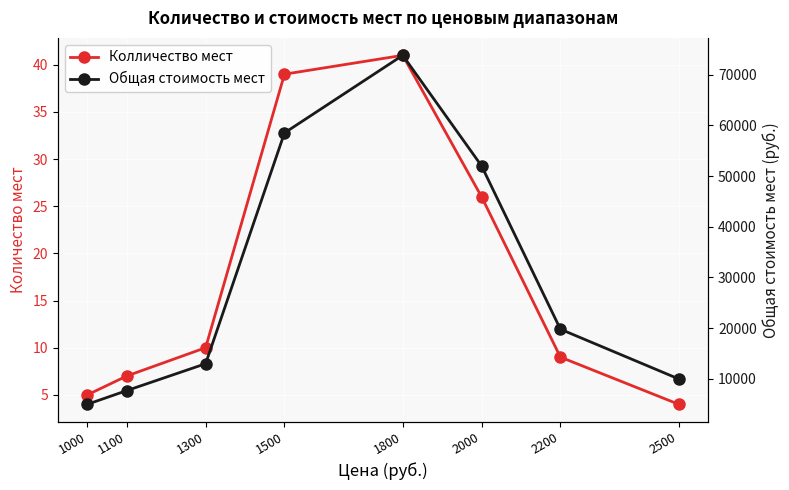

Is this an area chart (filled region under the line)?

No